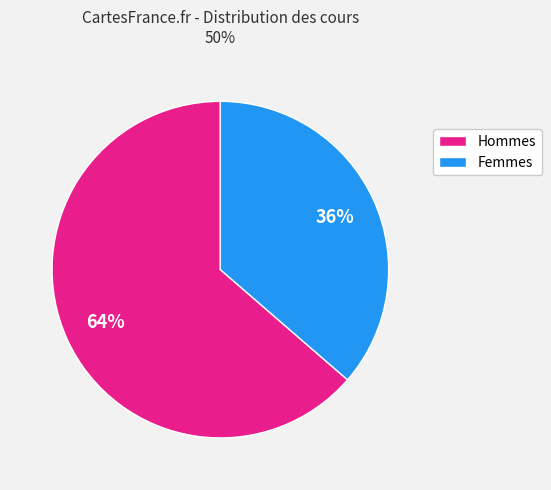

How many segments does this pie chart have?

2